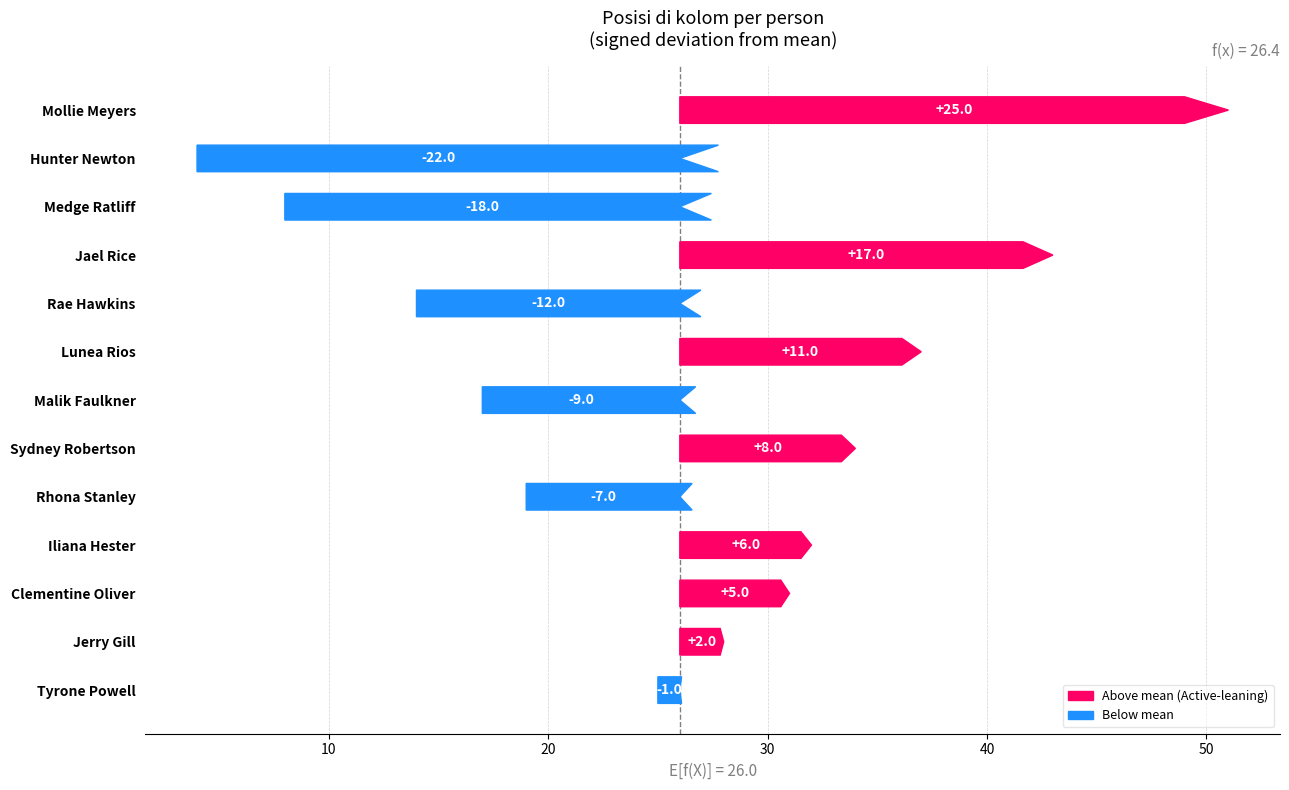

What is the change in value from Tyrone Powell to Clementine Oliver?

+6